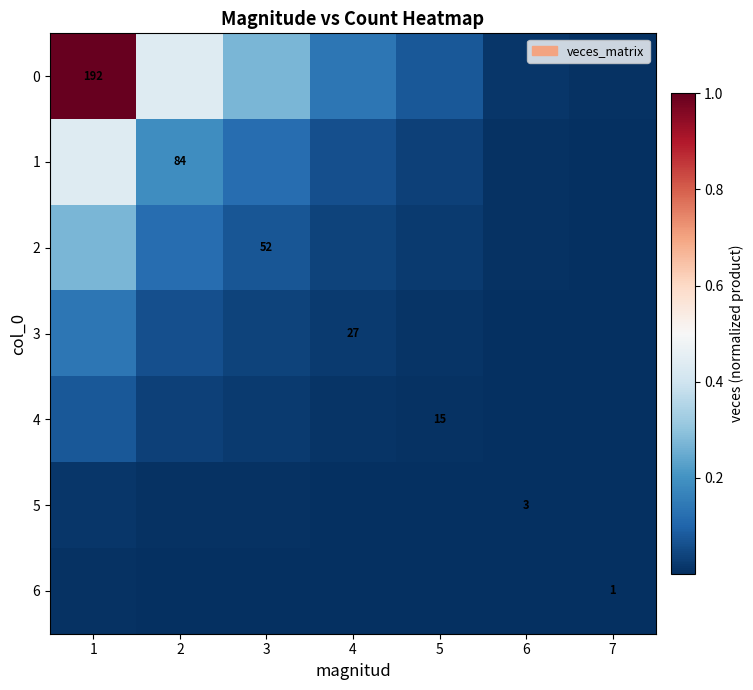

List the labels in order of 5 value, smallest first.

7, 6, 5, 4, 3, 2, 1